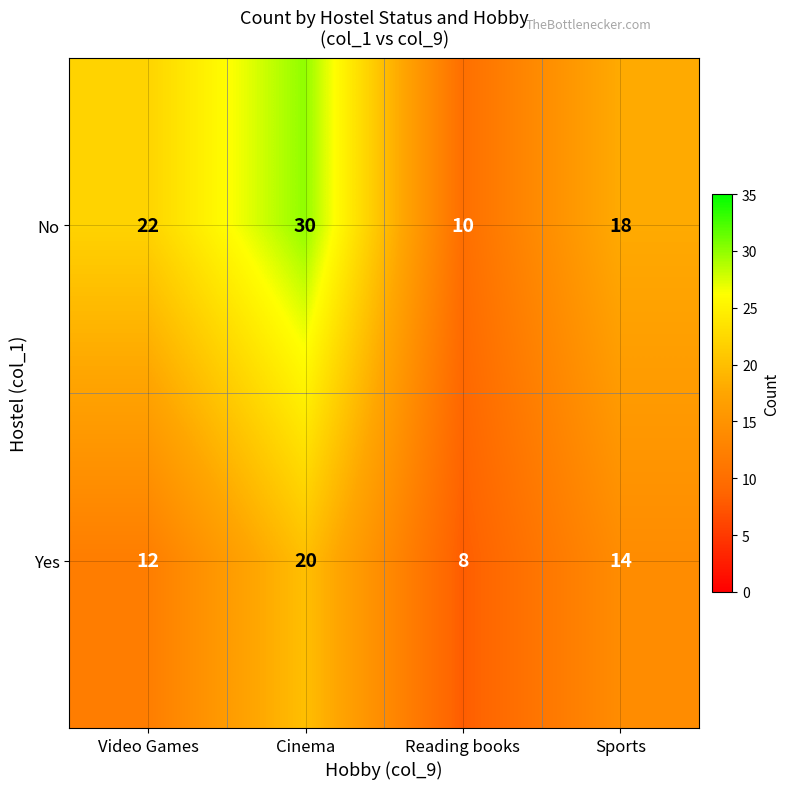

Read the Yes value at Sports, to the nearest 5.

15